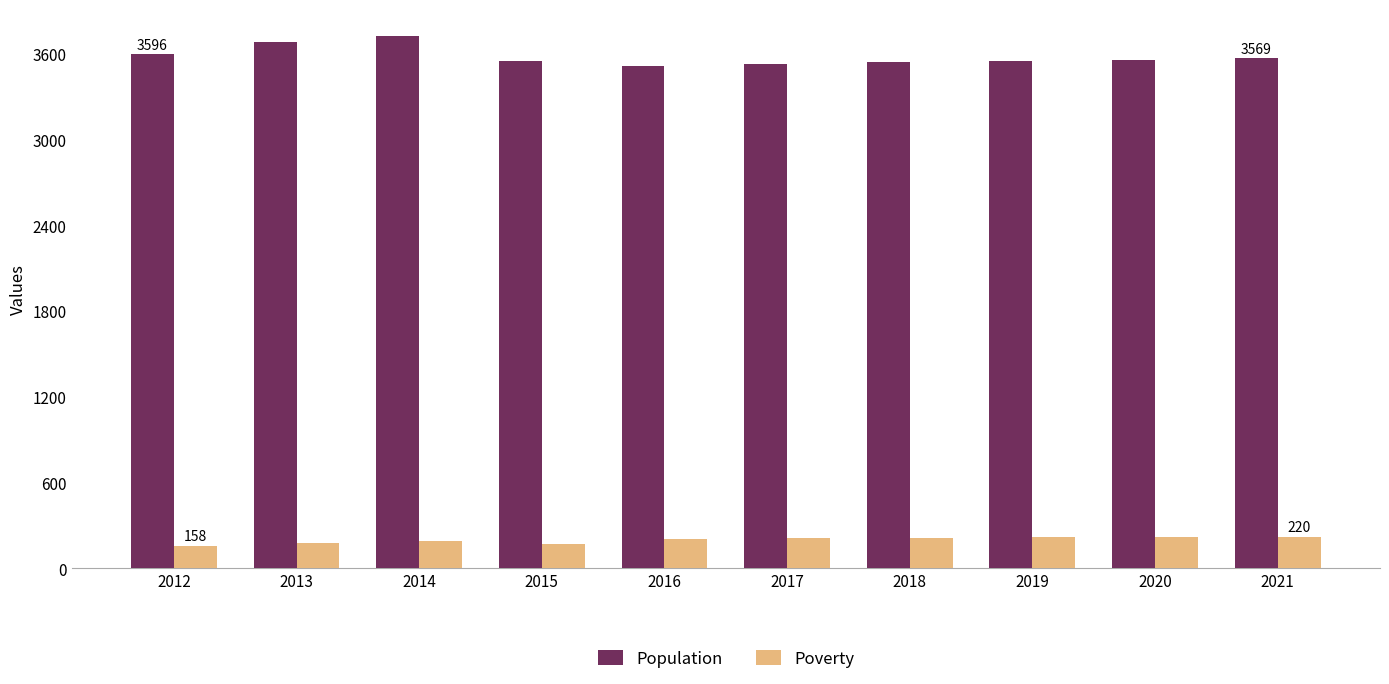

What is the value of the Population bar at the 5th from the left?

3514